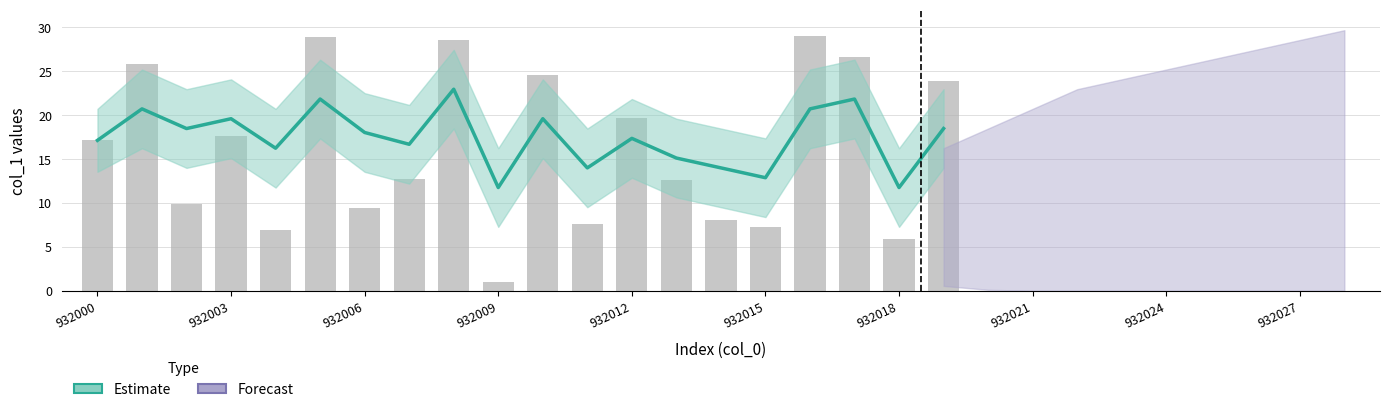

Rank the categories by value from highest to lowest.

932016, 932005, 932008, 932017, 932001, 932010, 932019, 932012, 932003, 932000, 932007, 932013, 932002, 932006, 932014, 932011, 932015, 932004, 932018, 932009